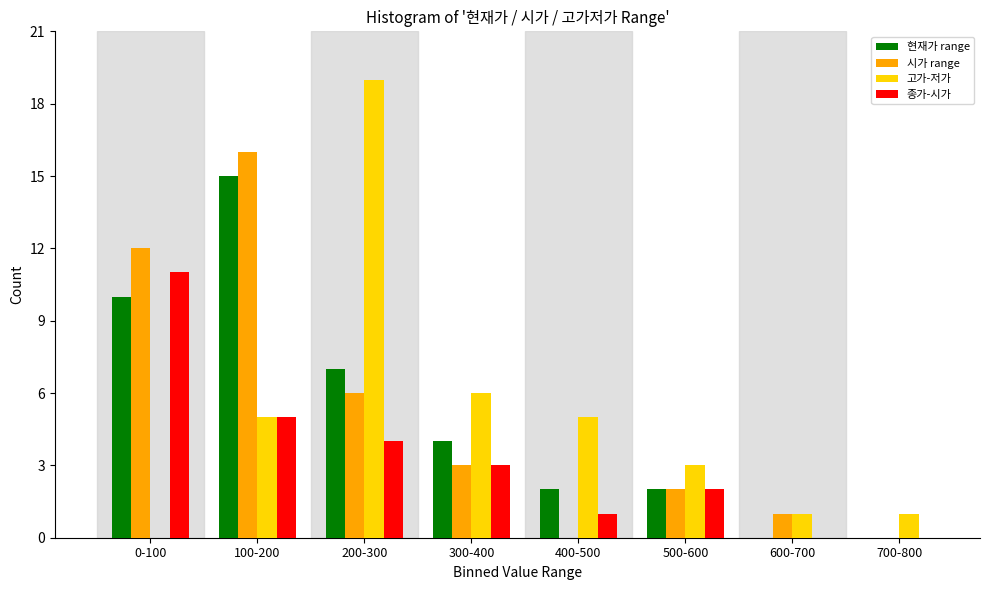

At which category is the sum across all series the highest?

100-200